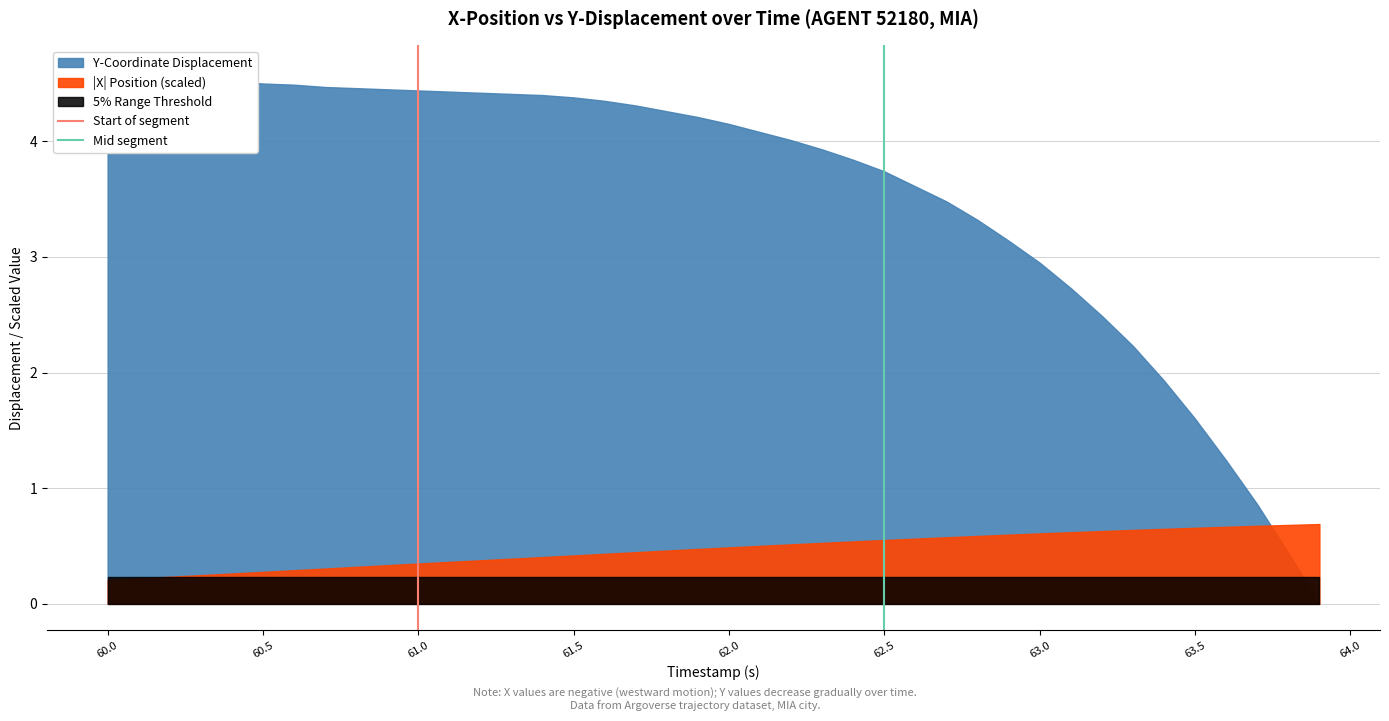

What is the difference between the maximum and minimum values in the Start of segment series?

1